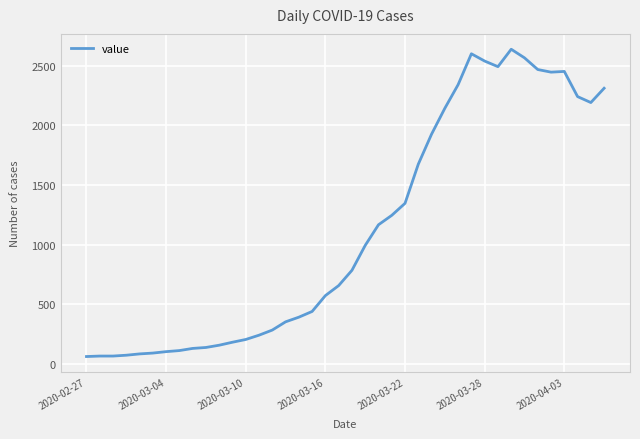

What is the minimum value shown in the chart?

61